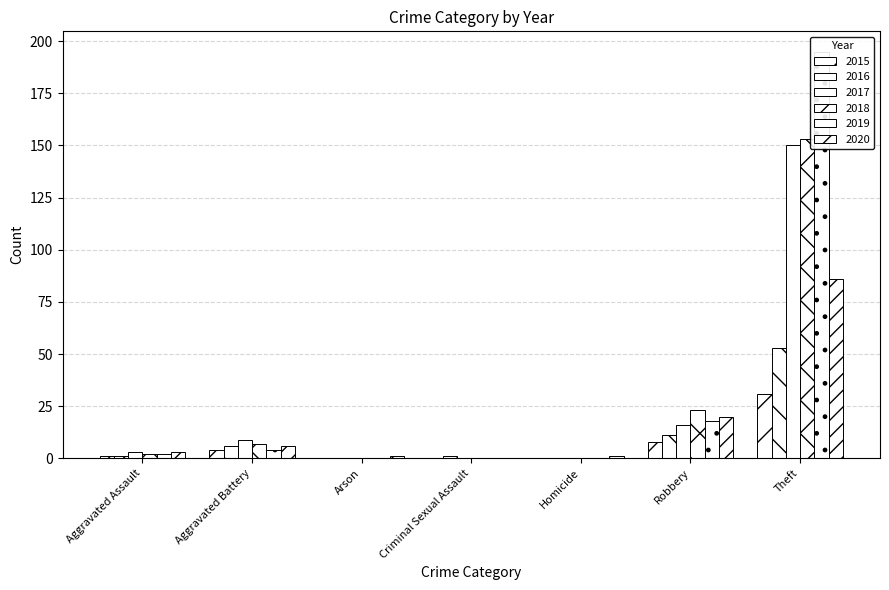

Reading left to right, extract all data points from this chart.

2015: Aggravated Assault=1	Aggravated Battery=4	Arson=0	Criminal Sexual Assault=0	Homicide=0	Robbery=8	Theft=31
2016: Aggravated Assault=1	Aggravated Battery=6	Arson=0	Criminal Sexual Assault=1	Homicide=0	Robbery=11	Theft=53
2017: Aggravated Assault=3	Aggravated Battery=9	Arson=0	Criminal Sexual Assault=0	Homicide=0	Robbery=16	Theft=150
2018: Aggravated Assault=2	Aggravated Battery=7	Arson=0	Criminal Sexual Assault=0	Homicide=0	Robbery=23	Theft=153
2019: Aggravated Assault=2	Aggravated Battery=4	Arson=0	Criminal Sexual Assault=0	Homicide=0	Robbery=18	Theft=195
2020: Aggravated Assault=3	Aggravated Battery=6	Arson=1	Criminal Sexual Assault=0	Homicide=1	Robbery=20	Theft=86